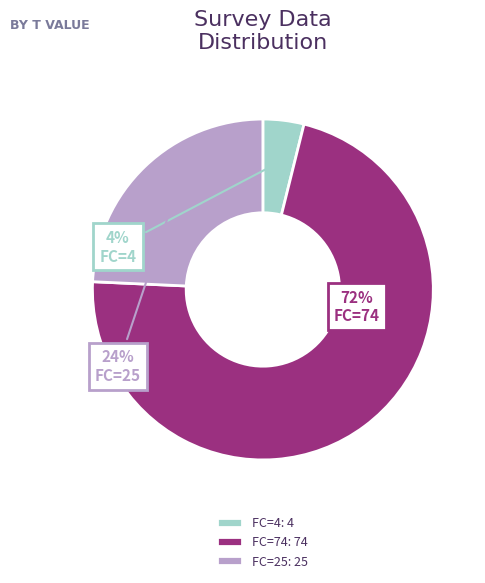

True or false: FC=25 accounts for 24% of the total.

True